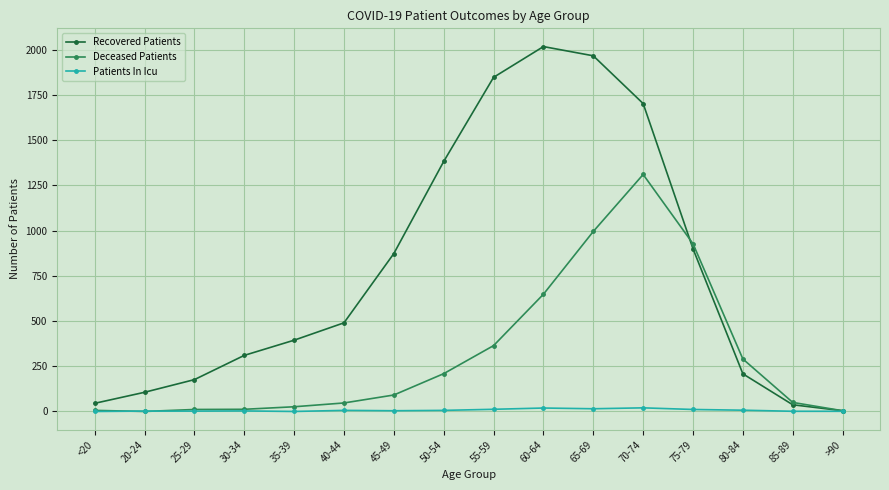

What is the maximum value shown in the chart?

2017